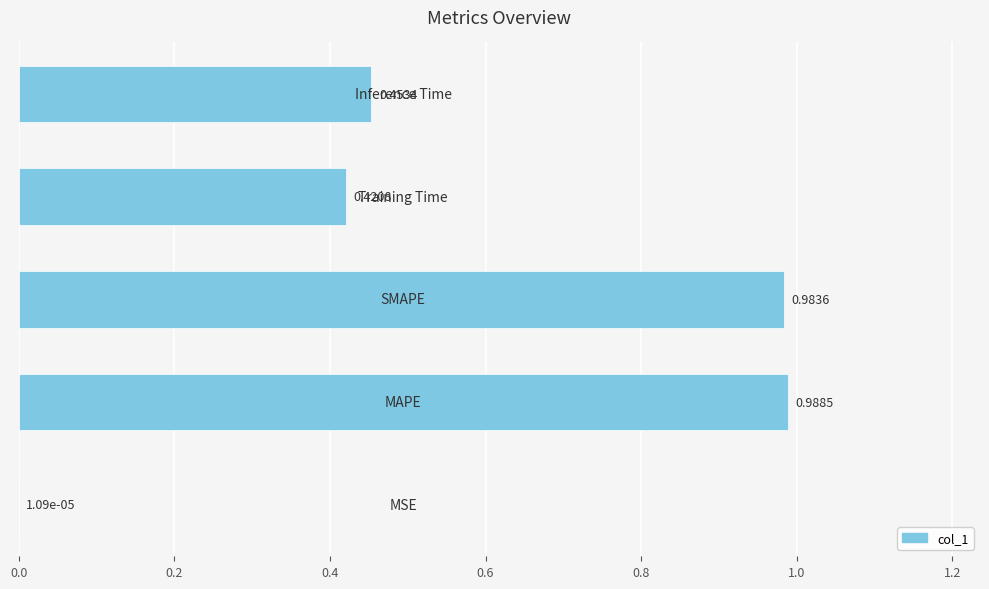

Are the bars horizontal?

Yes